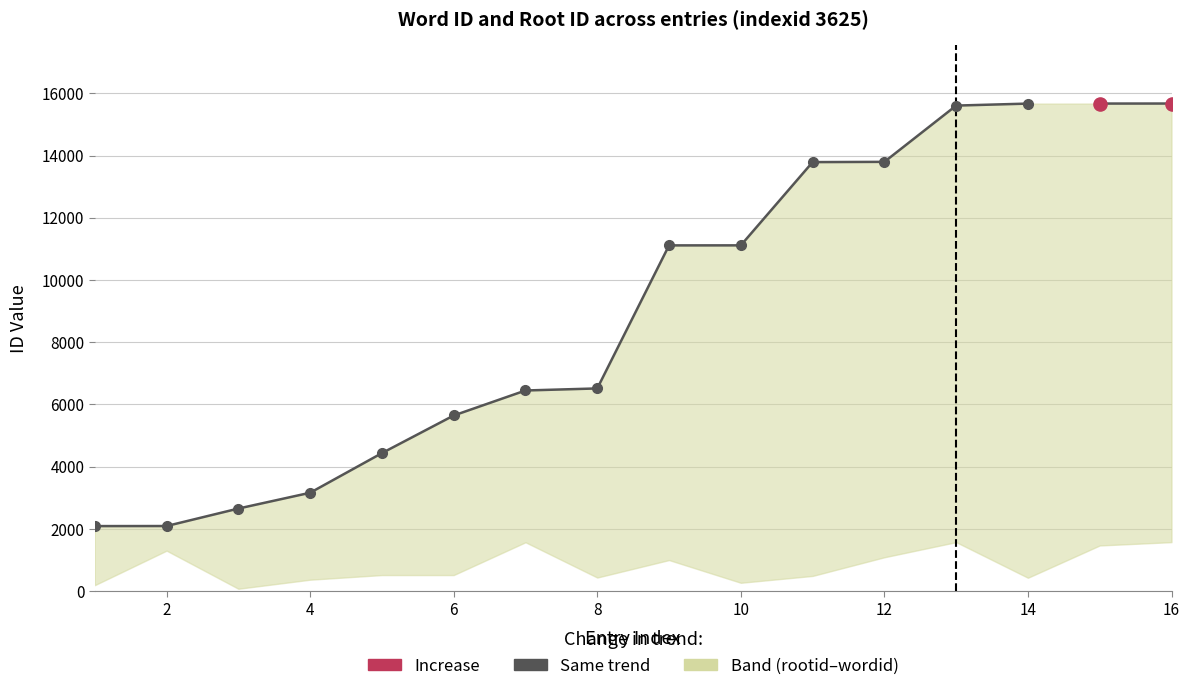

Which has a higher value, 4 or 14?

14